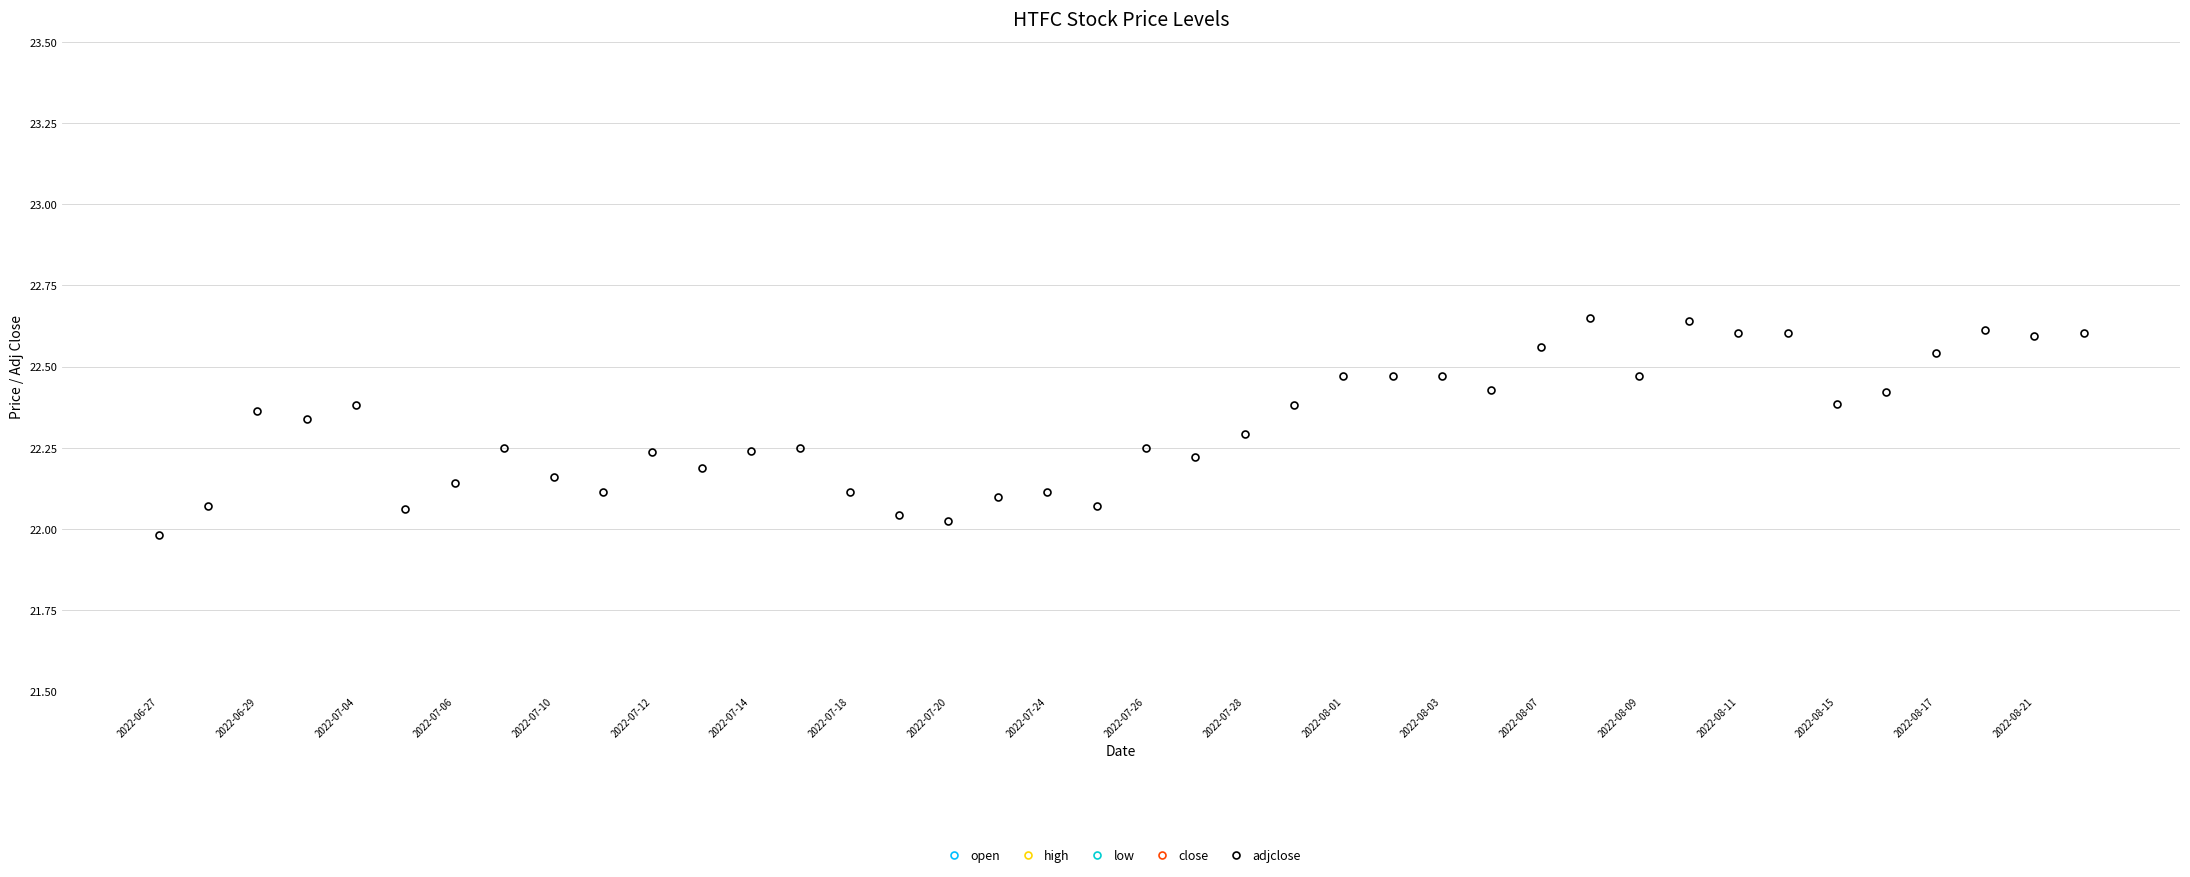

Is it true that adjclose equals 35.9 at 2022-08-07?

False